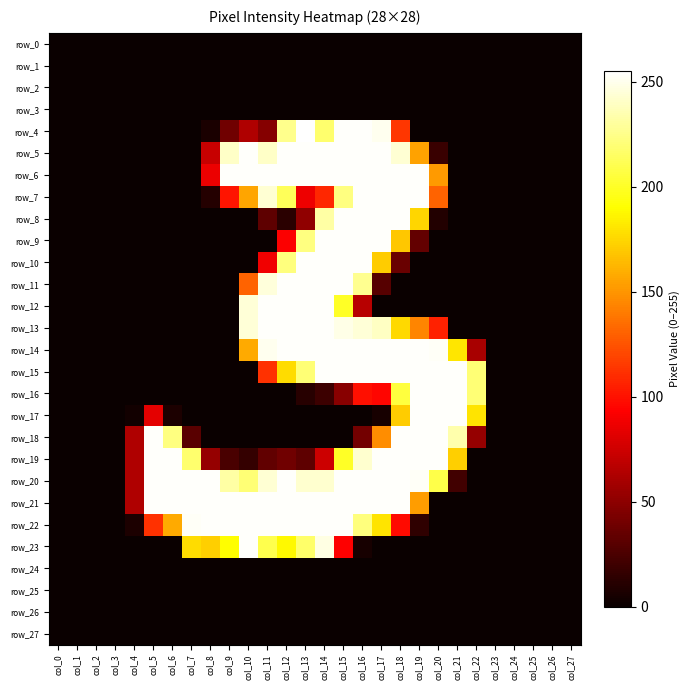

Which series has the widest spread of values?

row_4